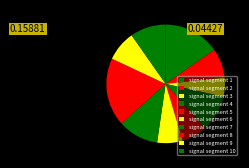

What percentage is the signal segment 10 slice, to the nearest percent?

10%